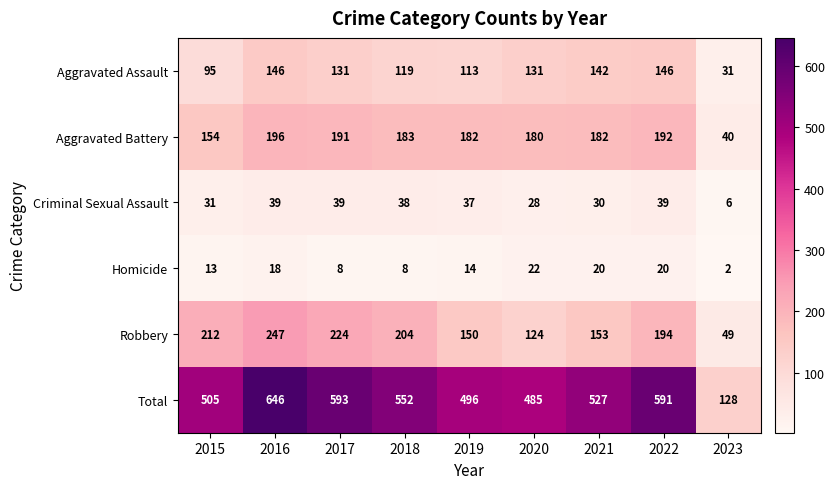

Which category has the highest value across all series?

2016